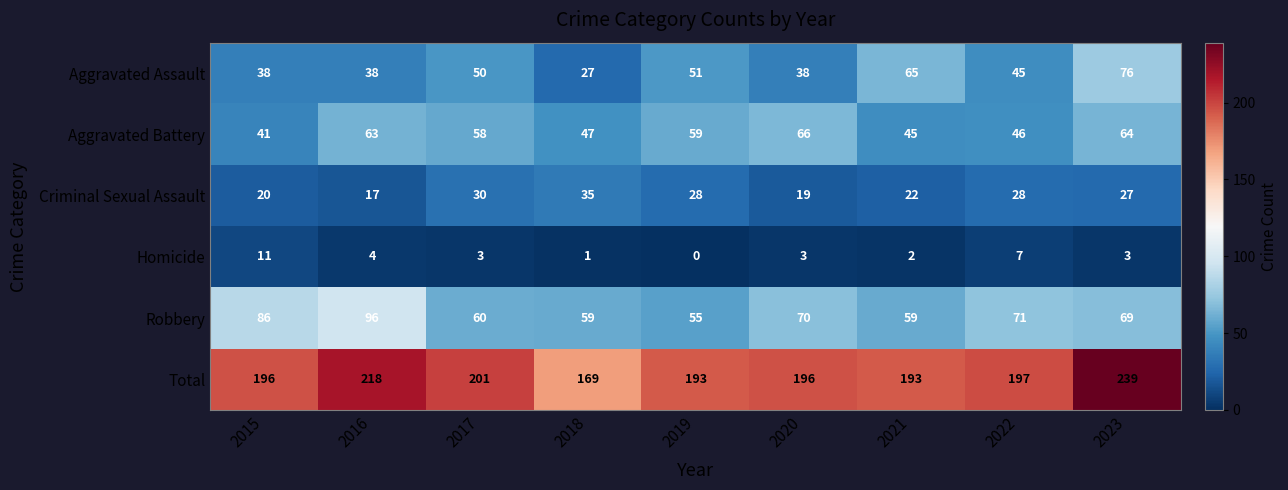

The value of Homicide at 2022 is 7. True or false?

True